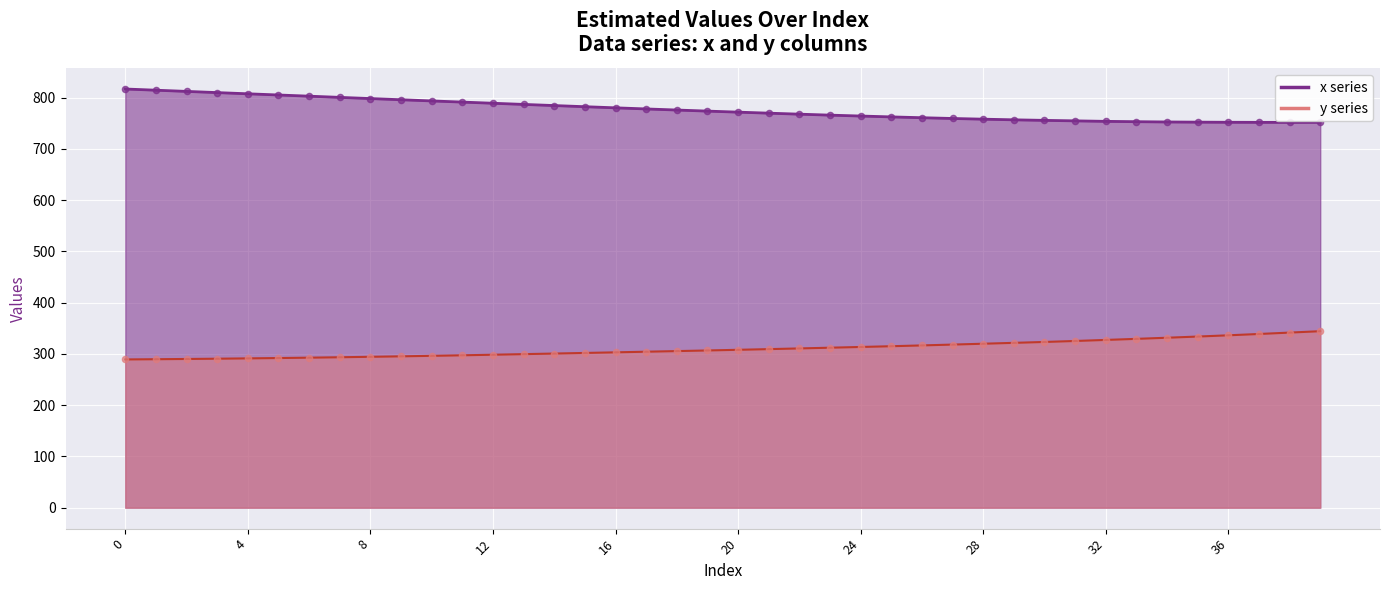

What are all the series names shown in the legend?

x, y